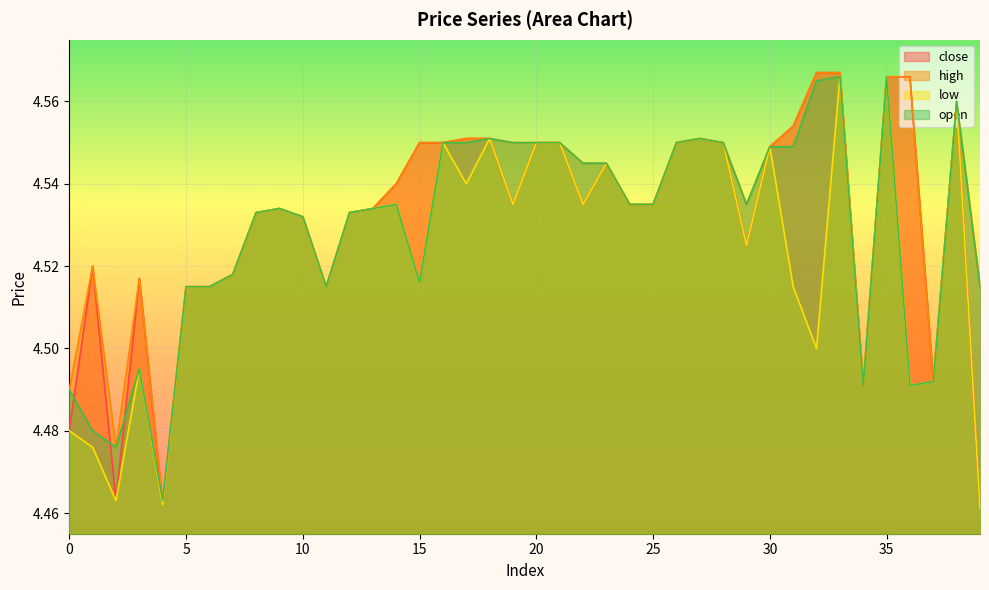

True or false: open and high intersect in this chart.

False